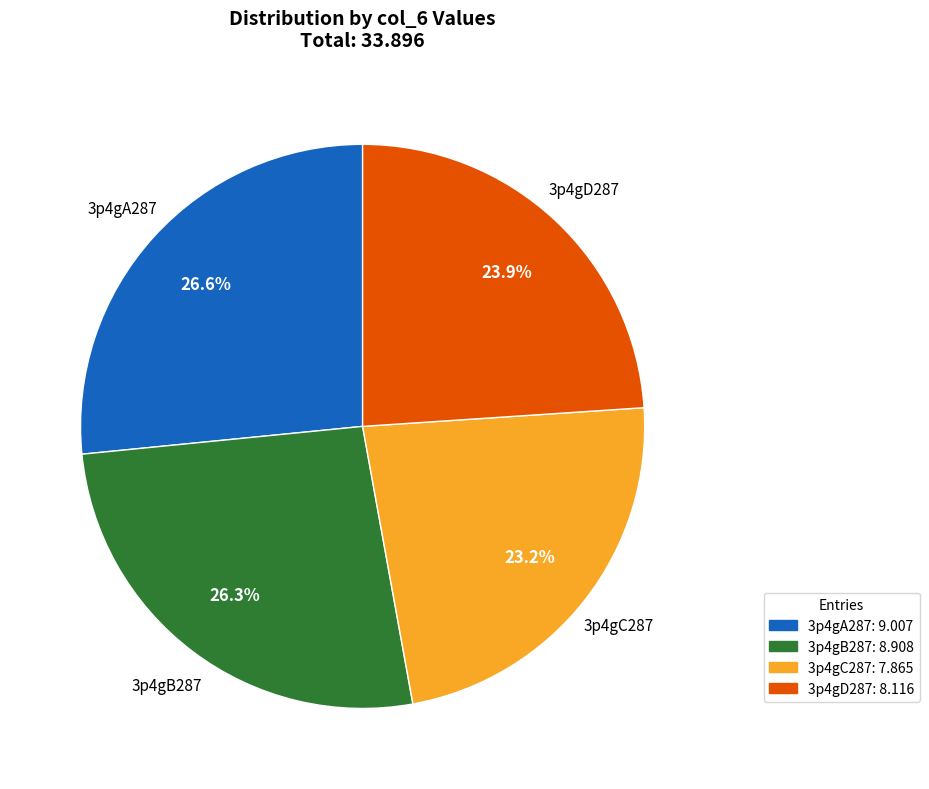

To the nearest percent, what portion does 3p4gD287 represent?

24%